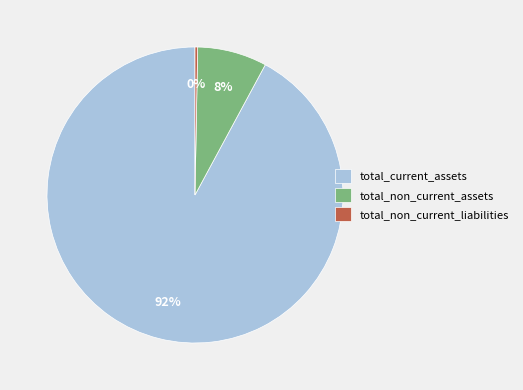

Which category has the smallest portion of the pie?

total_non_current_liabilities